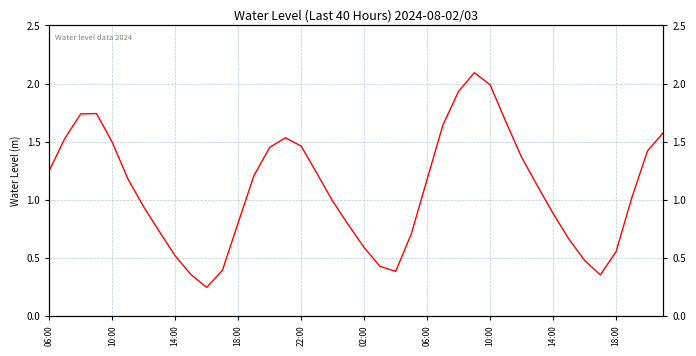

True or false: there are more than 0 points higher than both neighbors.

True